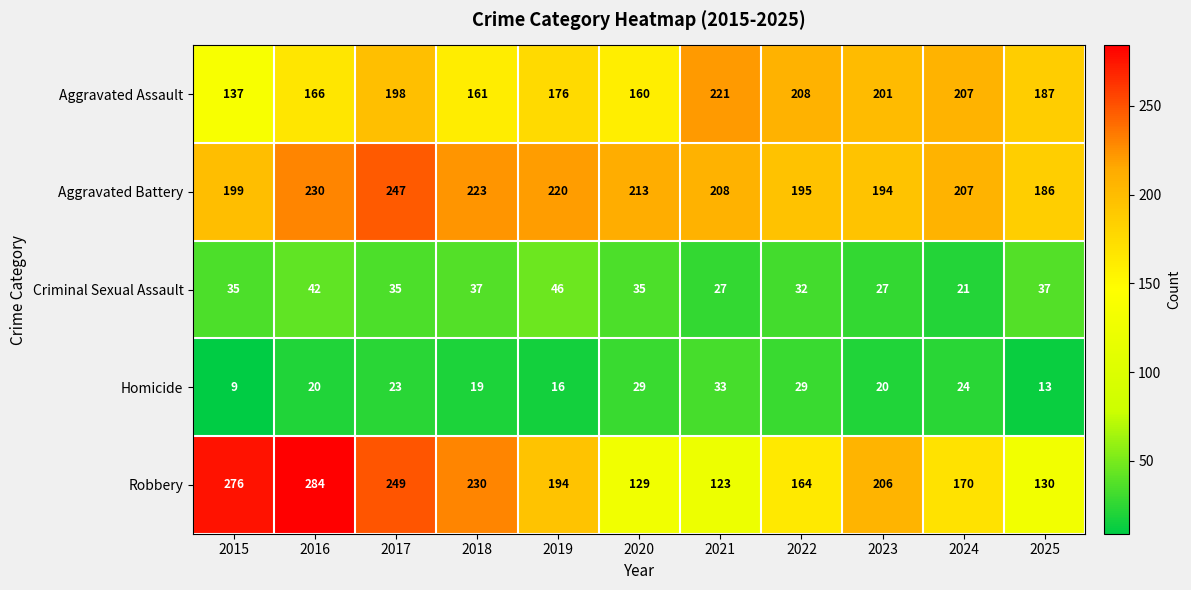

How many data points does each series have?

11